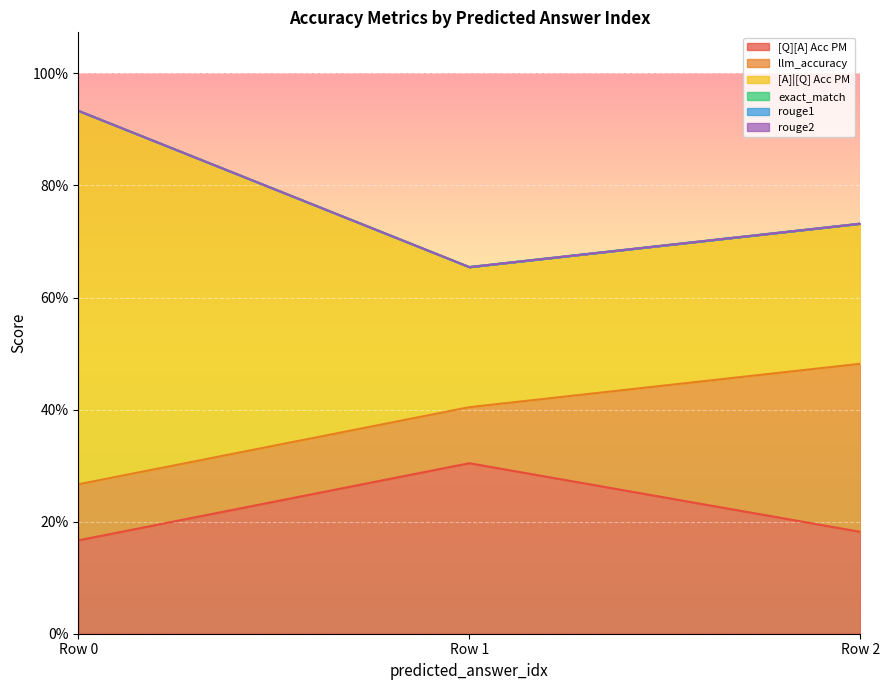

What is the value of the [Q][A] Acc PM point at the 1st from the left?

0.2